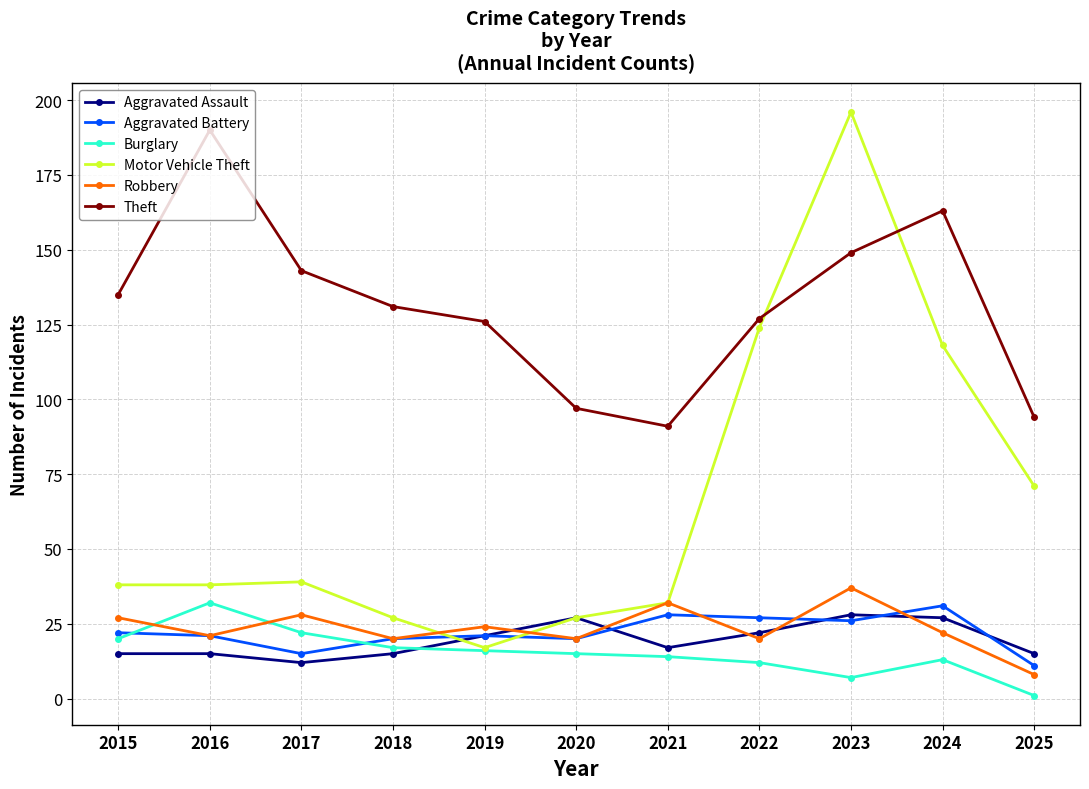

True or false: Motor Vehicle Theft has more than 2 interior local peaks.

False